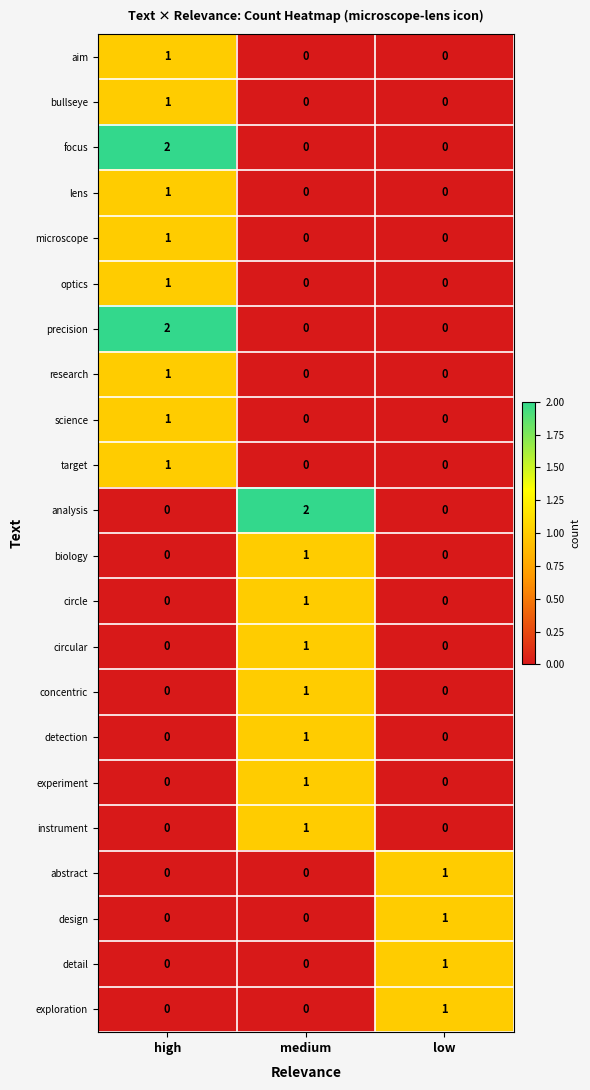

At how many categories does at least one series exceed 0?

3